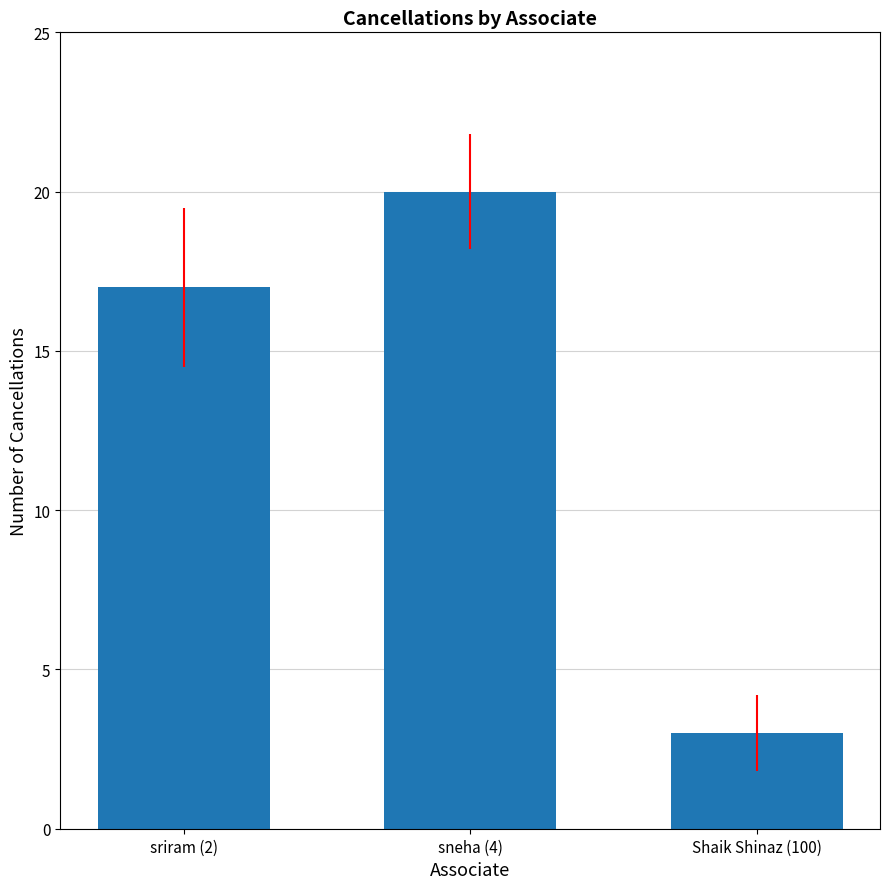

What is the change in value from sneha (4) to Shaik Shinaz (100)?

-17